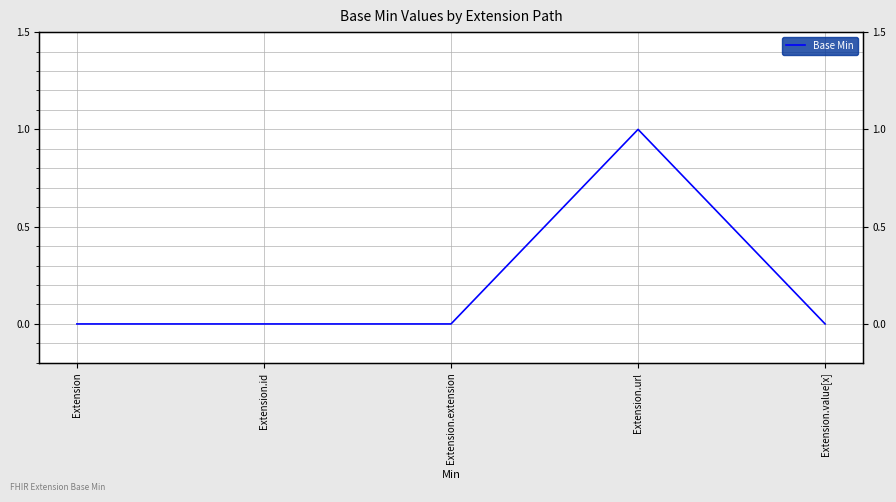

Rank the categories by value from lowest to highest.

Extension, Extension.id, Extension.extension, Extension.value[x], Extension.url